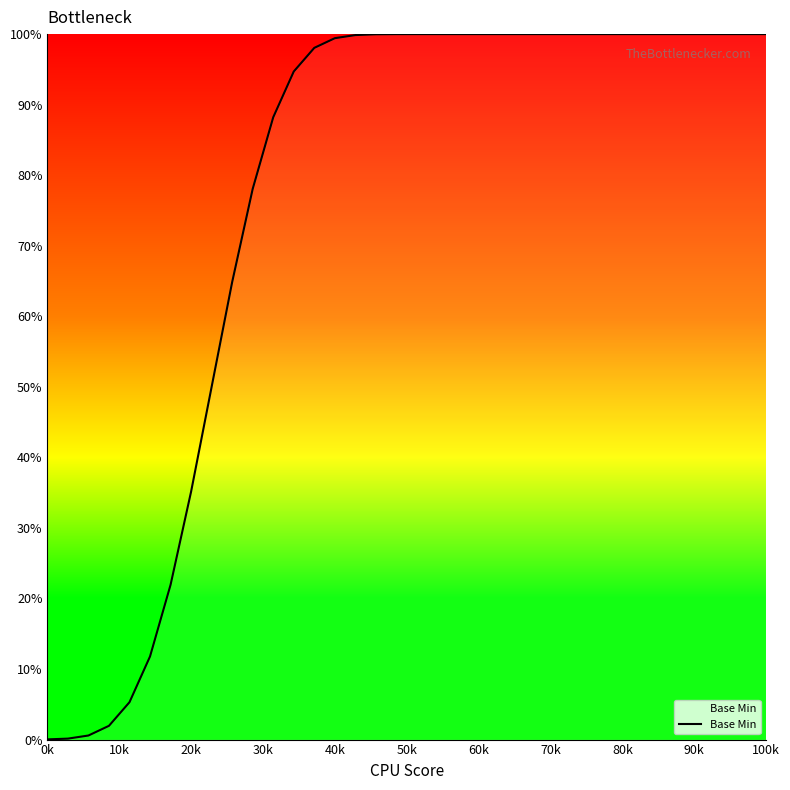

What is the greatest value displayed?

100.0